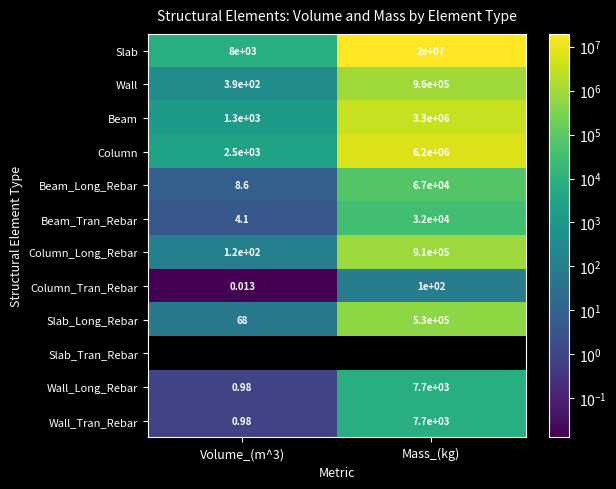

Is it true that Column_Tran_Rebar equals 99.7 at Mass_(kg)?

True